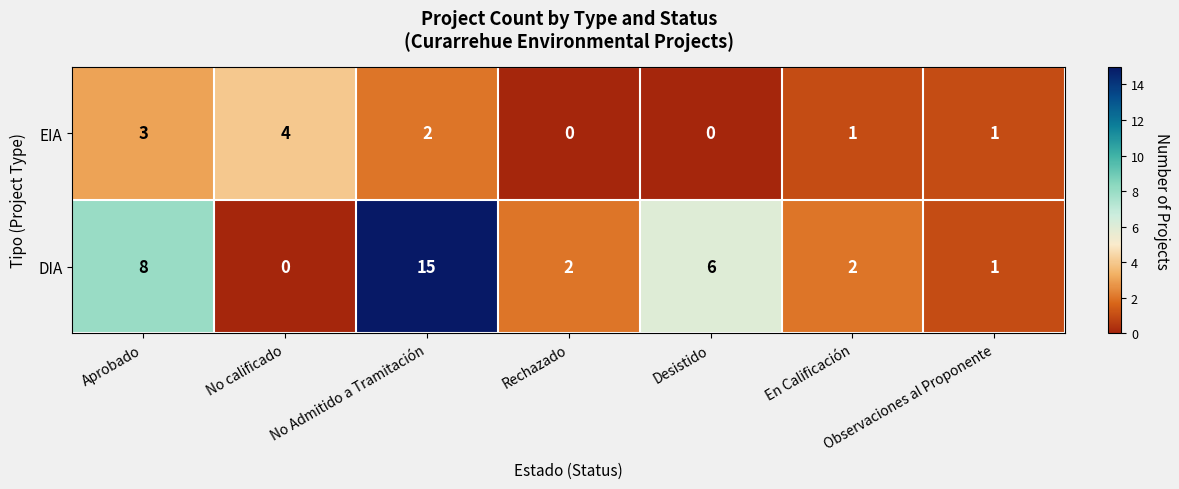

The value of DIA at Aprobado is 8. True or false?

True